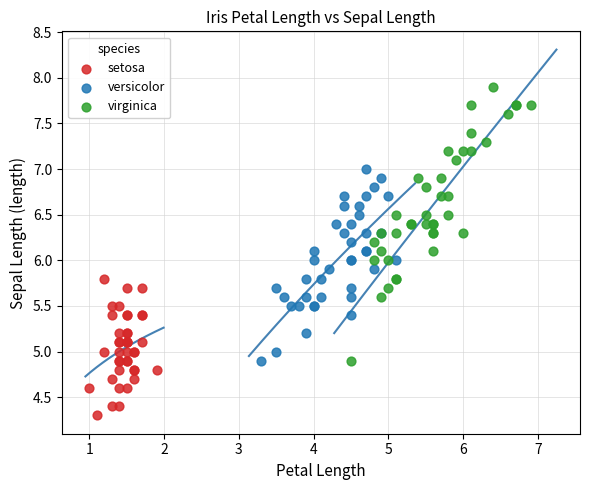

Which series contains the lowest Y value?

setosa